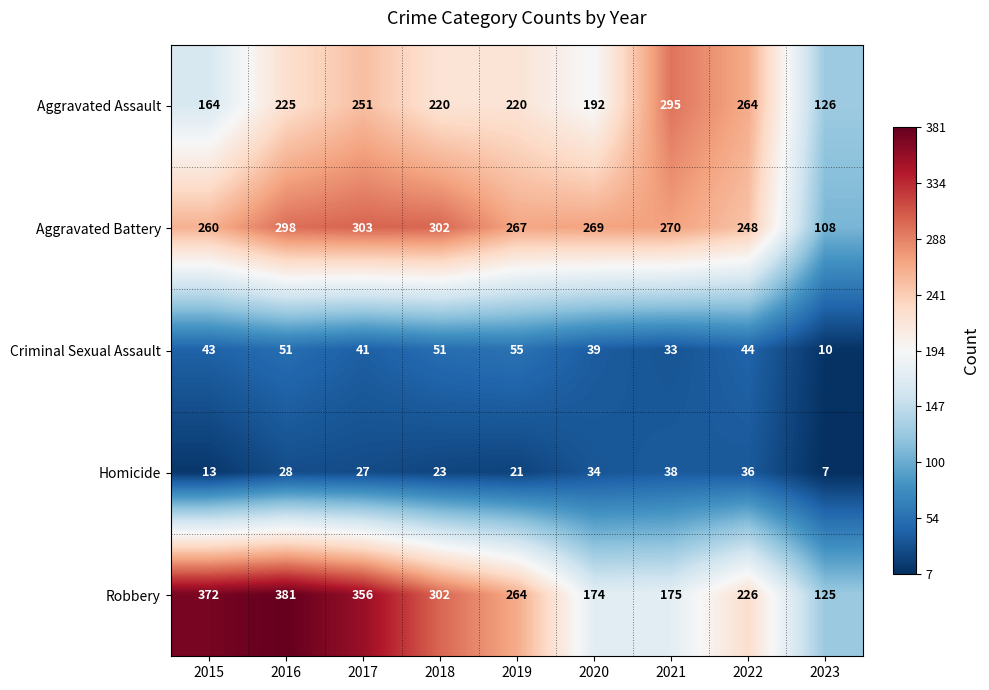

At which category is the sum across all series the highest?

2016